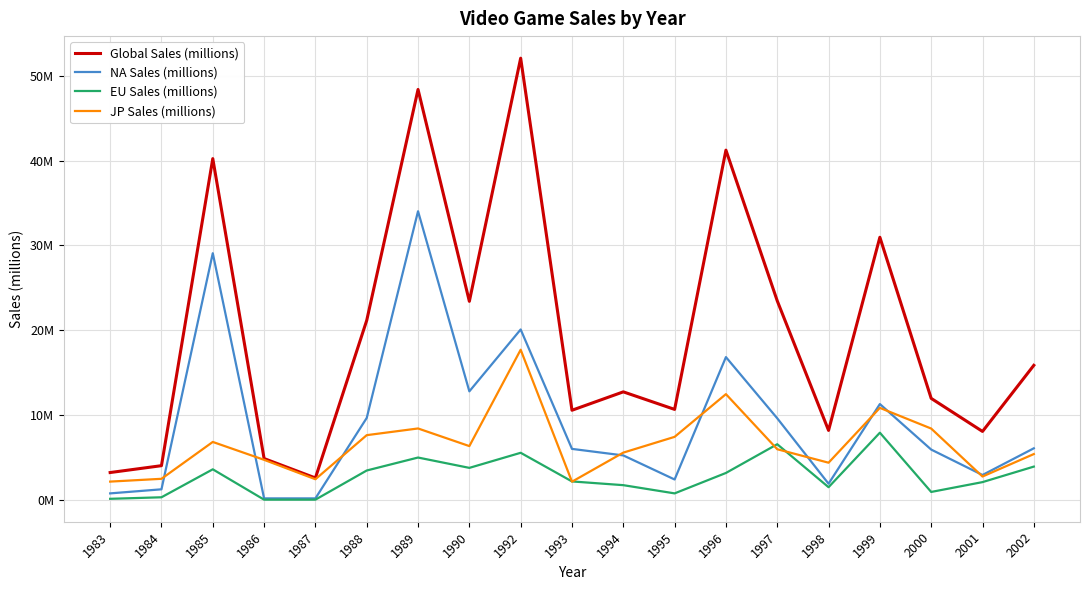

Does the chart display data point markers on the line(s)?

No